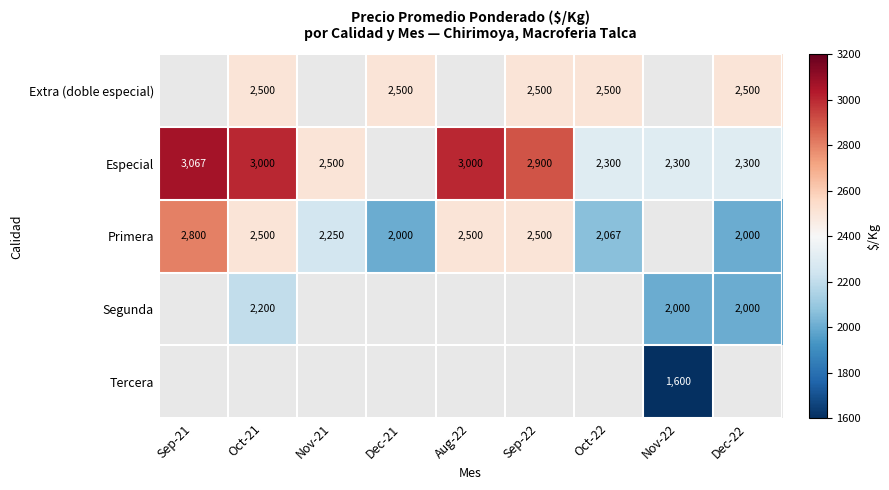

The value of Especial at Nov-21 is 3647. True or false?

False